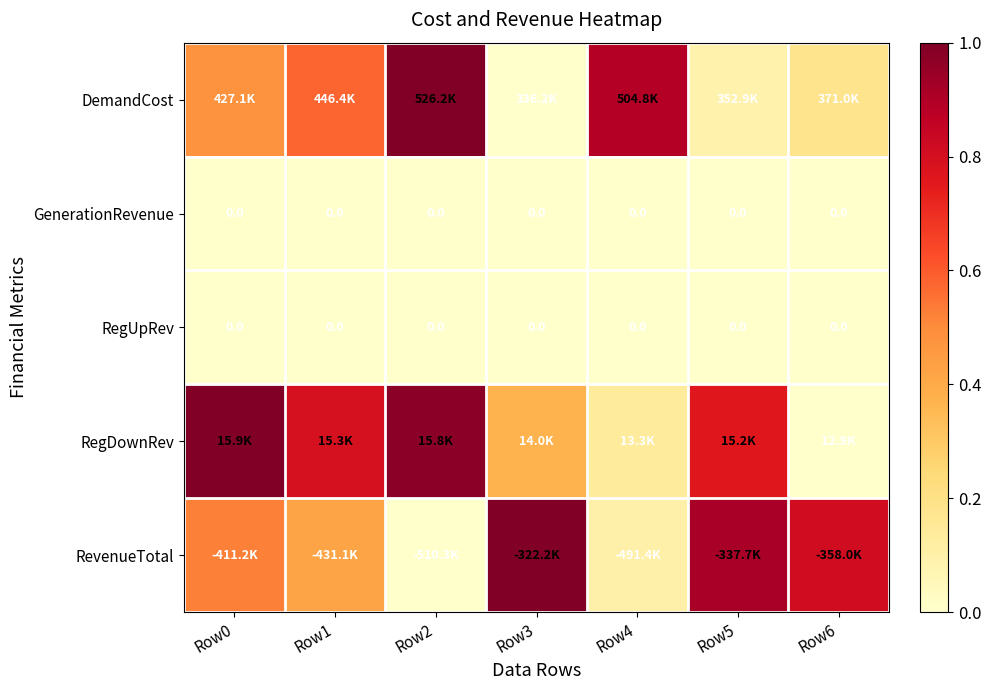

What is the maximum value shown in the chart?

1.0